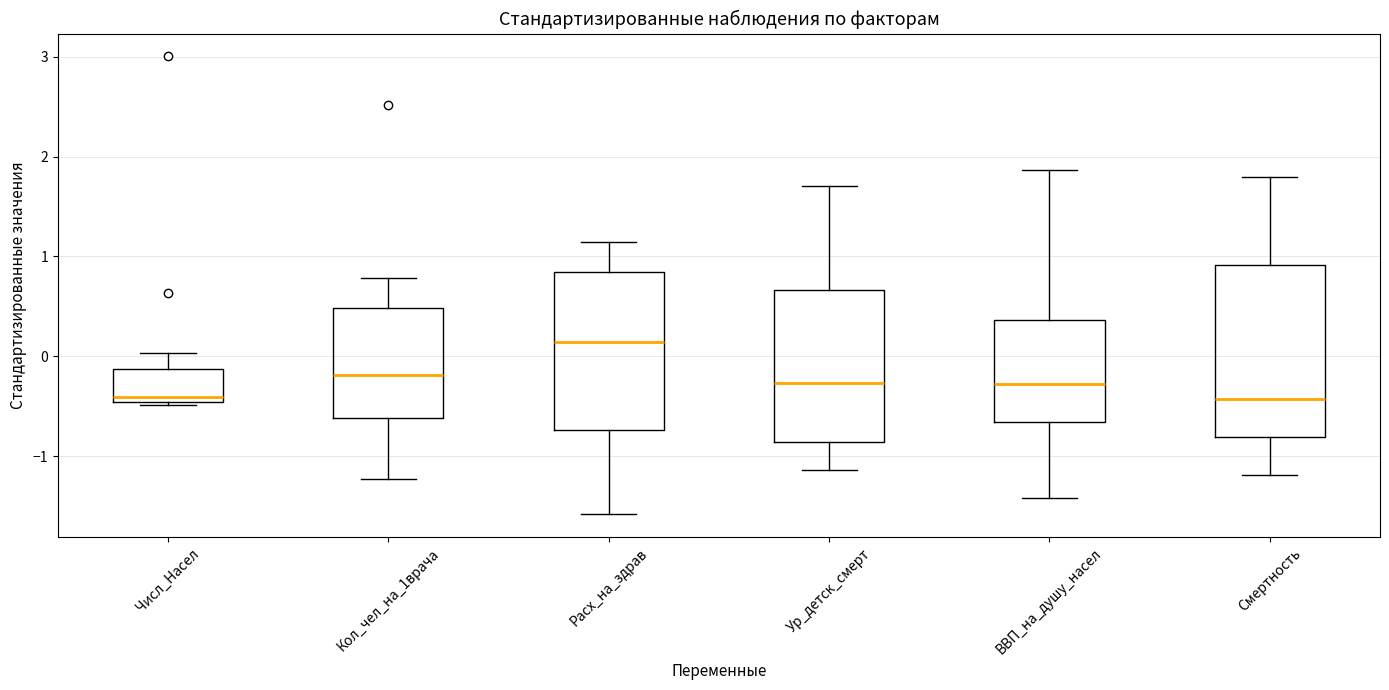

Reading left to right, read every box against the y-axis: the position of its median line, the range the box covers, and the ends of its whiskers. The values are not printed on the chart, so give them approximately, as read against the axis.

Числ_Насел: median -0.4, box -0.5 to -0.1, whiskers -0.5 to 0.0
Кол_чел_на_1врача: median -0.2, box -0.6 to 0.5, whiskers -1.2 to 0.8
Расх_на_здрав: median 0.1, box -0.7 to 0.8, whiskers -1.6 to 1.1
Ур_детск_смерт: median -0.3, box -0.9 to 0.7, whiskers -1.1 to 1.7
ВВП_на_душу_насел: median -0.3, box -0.7 to 0.4, whiskers -1.4 to 1.9
Смертность: median -0.4, box -0.8 to 0.9, whiskers -1.2 to 1.8